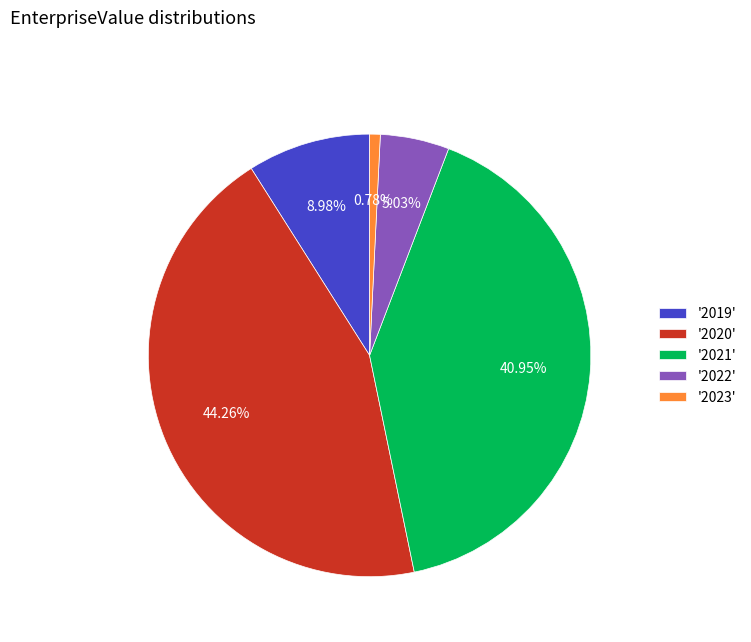

Is there a majority slice in this chart?

No